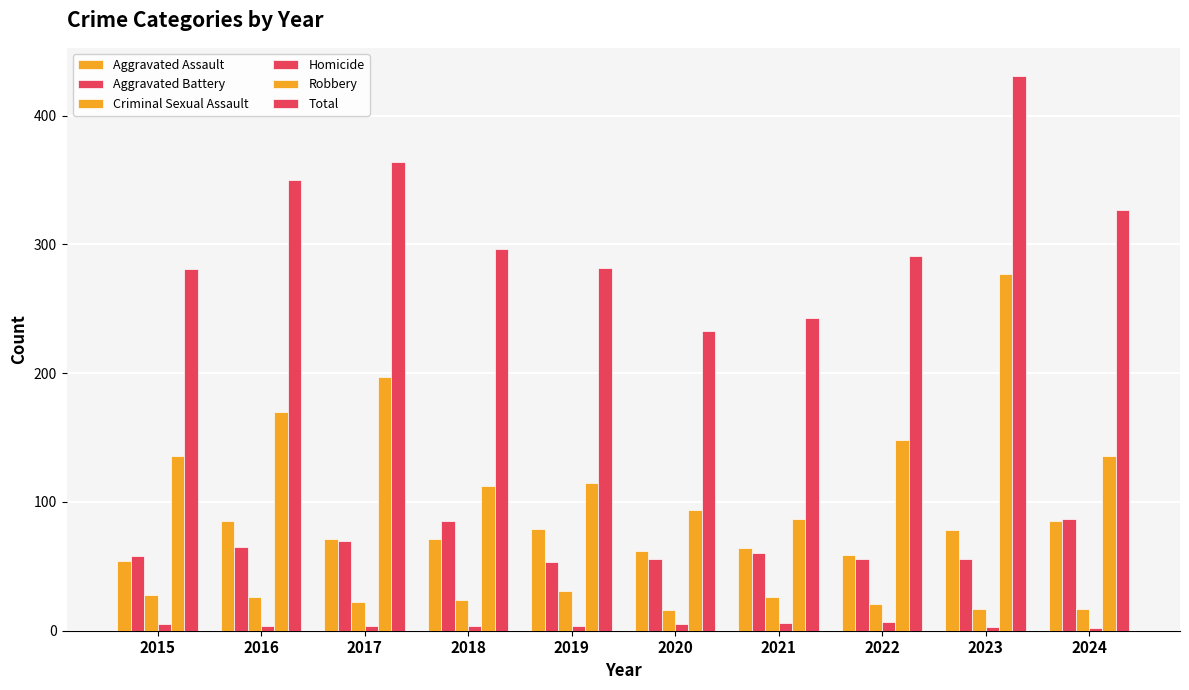

What is the value of the Homicide bar at the 9th from the left?

3